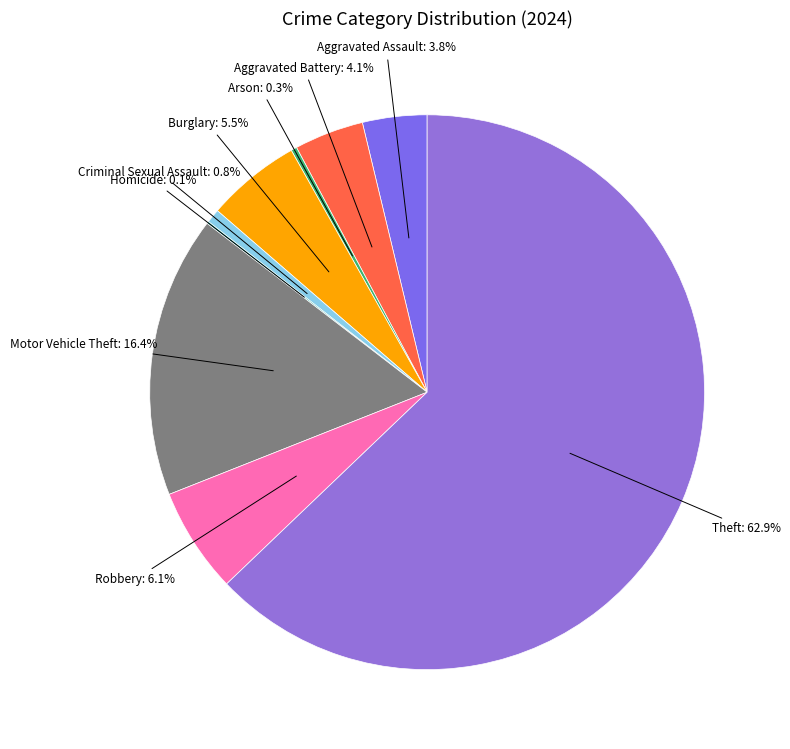

Count the number of slices in the pie.

9